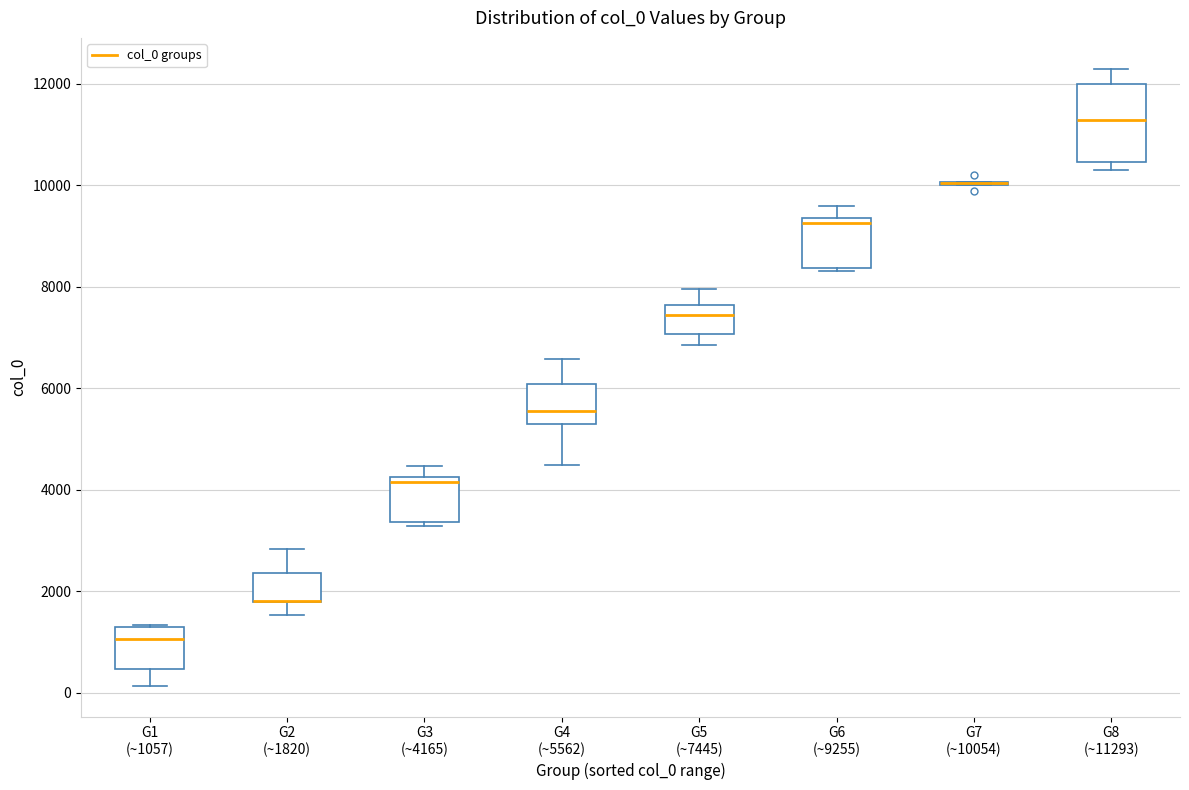

Which box is the tallest, from its lower edge to its upper edge?

G8 (~11293)